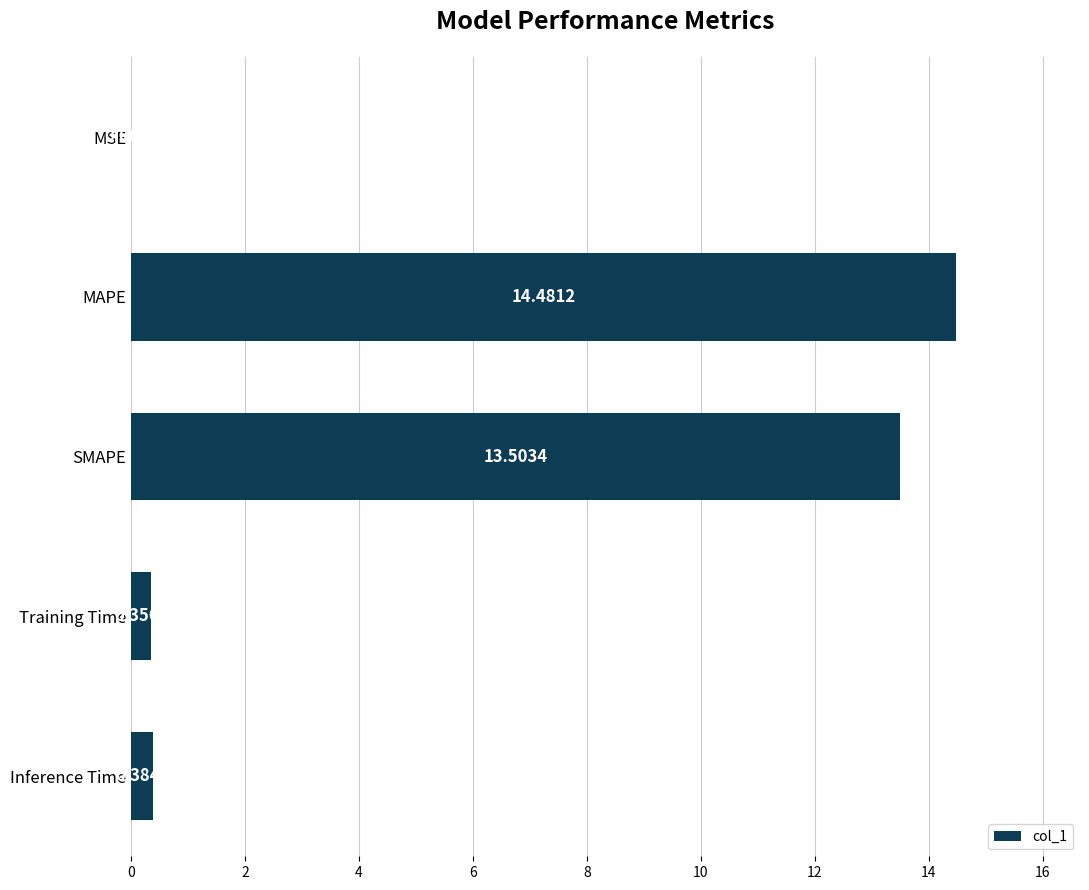

What is the average value?

5.7